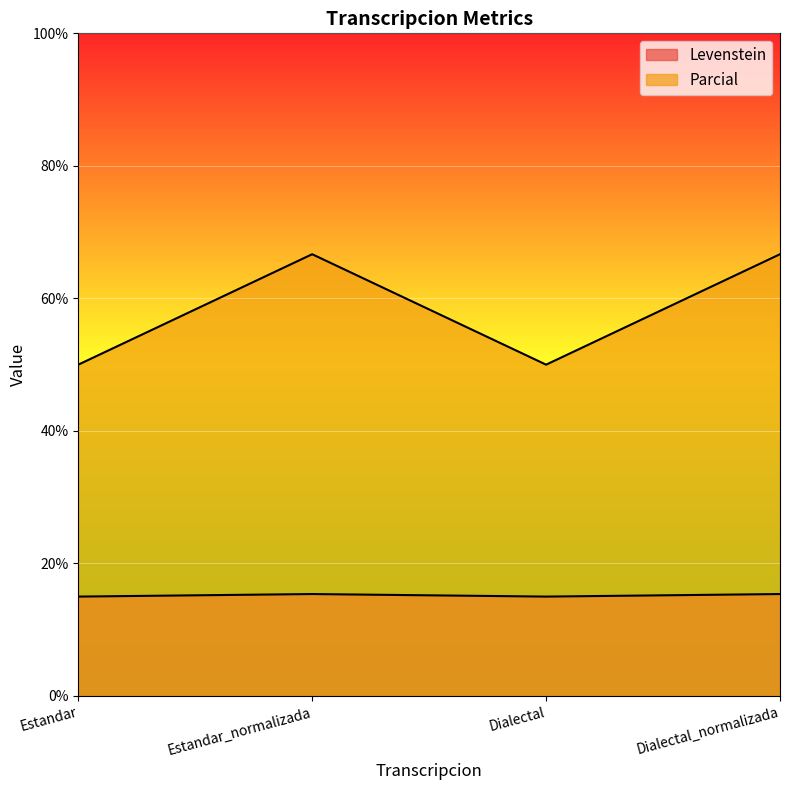

Reading left to right, extract all data points from this chart.

Levenstein: 15.0	15.4	15.0	15.4
Parcial: 50.0	66.7	50.0	66.7